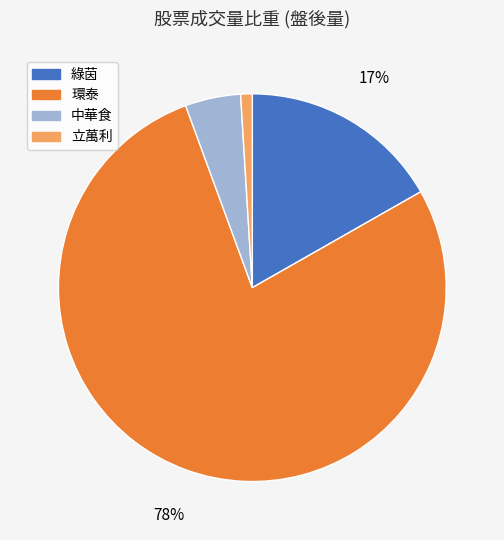

To the nearest percent, what is the average slice percentage?

25%